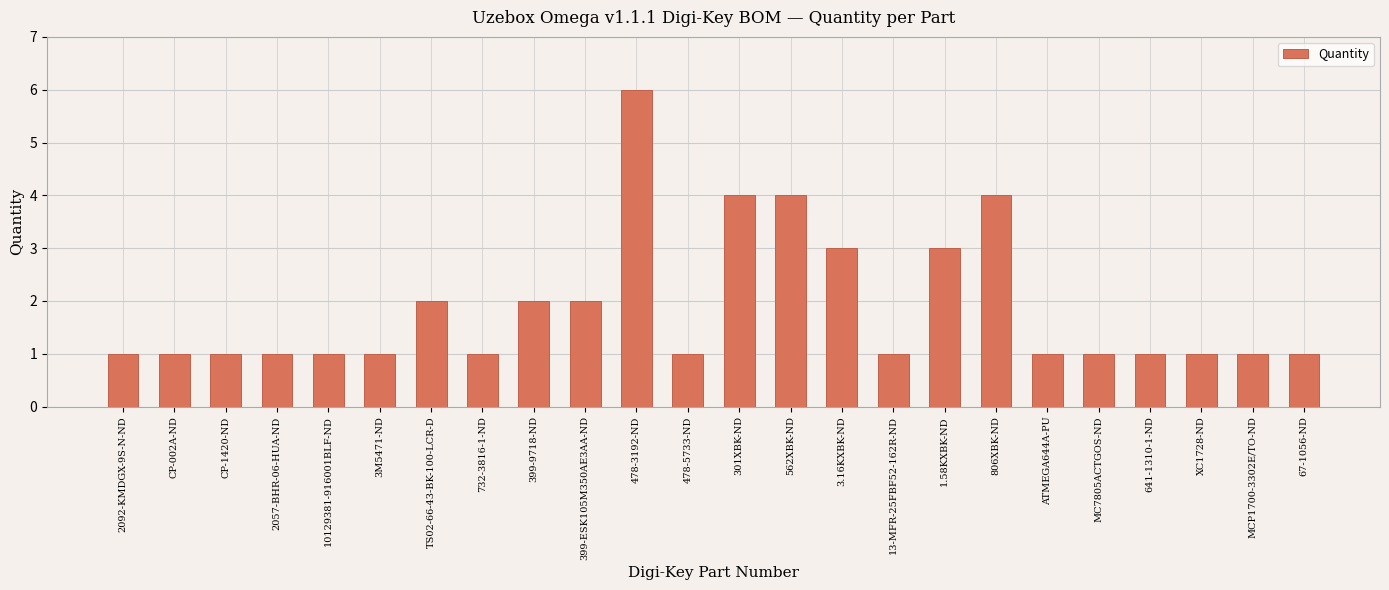

What is the value of the 19th bar from the left?

1